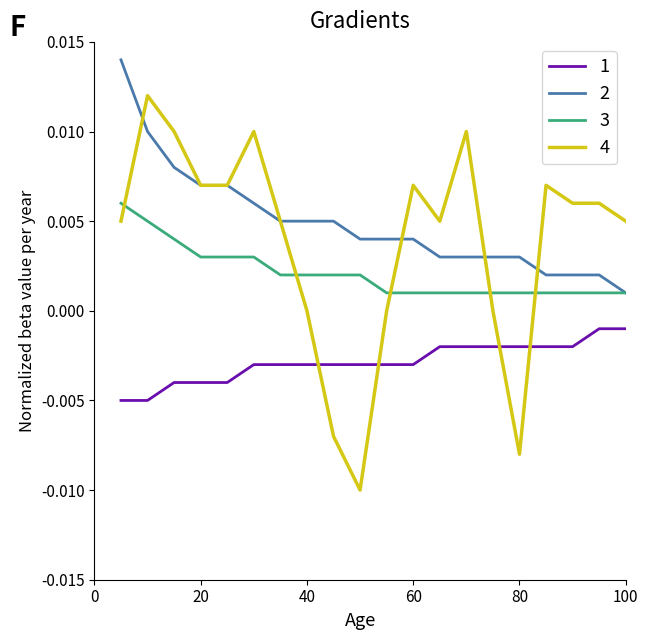

Which series ends up on top after the final intersection of 1 and 4?

4